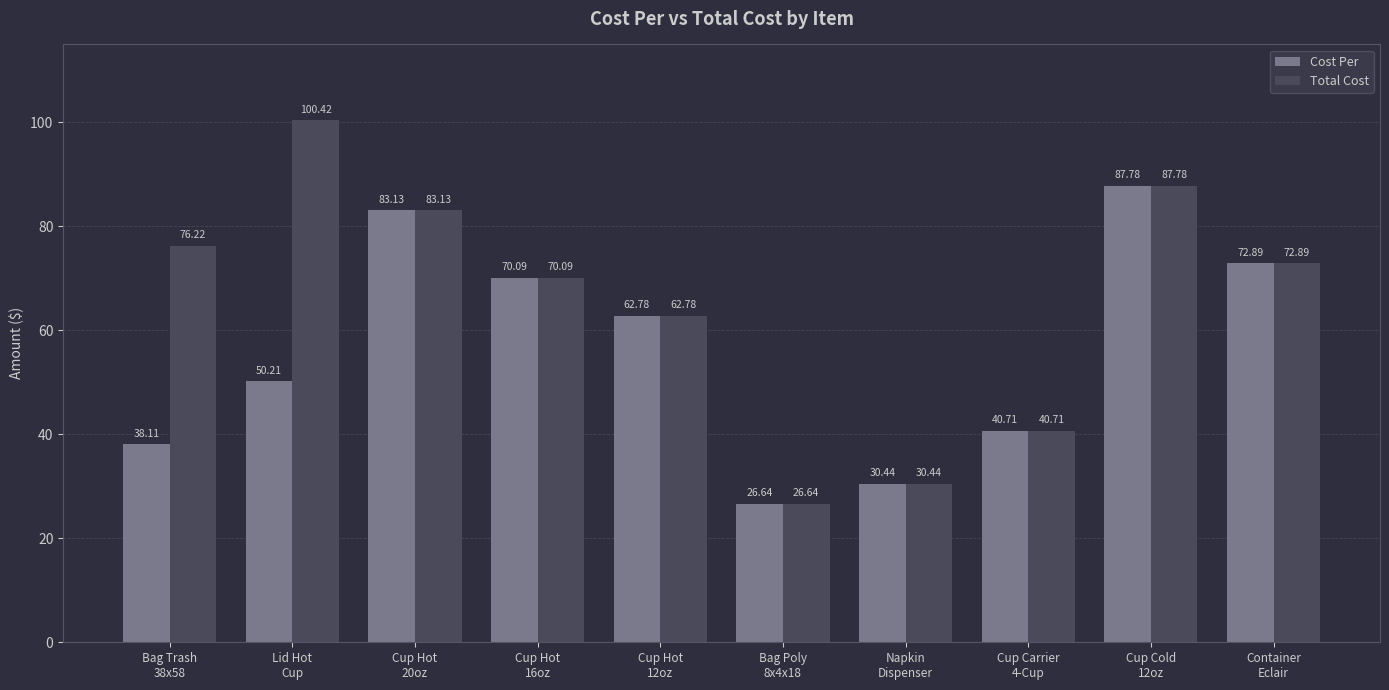

Rank the categories by Cost Per value from lowest to highest.

Bag Poly
8x4x18, Napkin
Dispenser, Bag Trash
38x58, Cup Carrier
4-Cup, Lid Hot
Cup, Cup Hot
12oz, Cup Hot
16oz, Container
Eclair, Cup Hot
20oz, Cup Cold
12oz